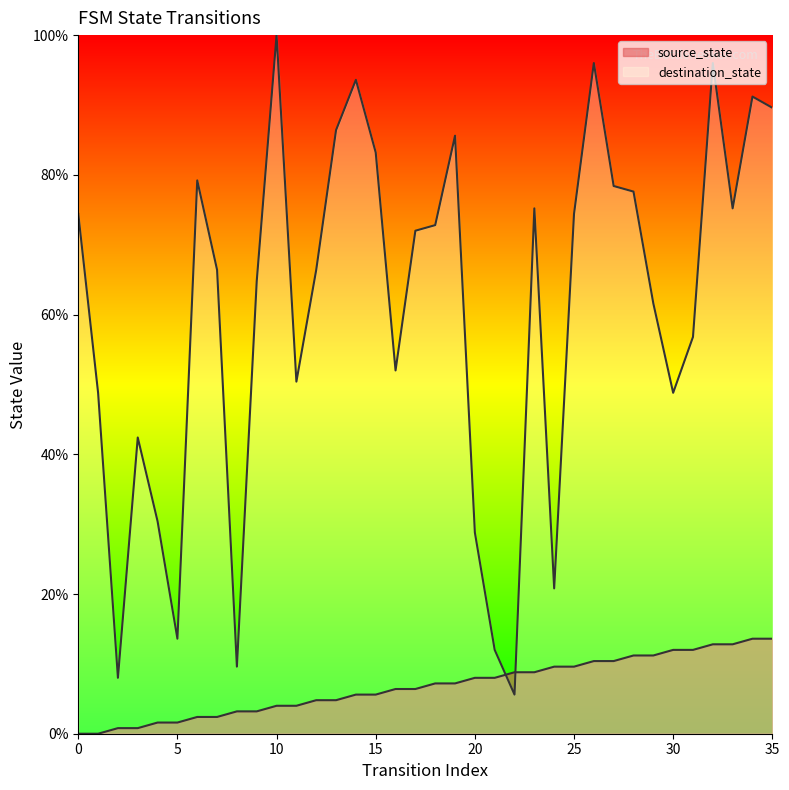

Rank the series at 13 from lowest to highest value.

source_state_line, destination_state_line